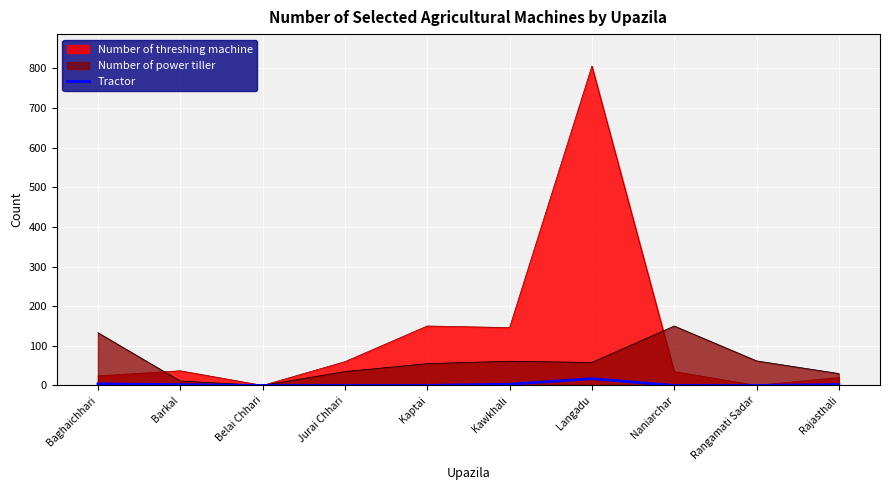

Which category has the highest value across all series?

Langadu